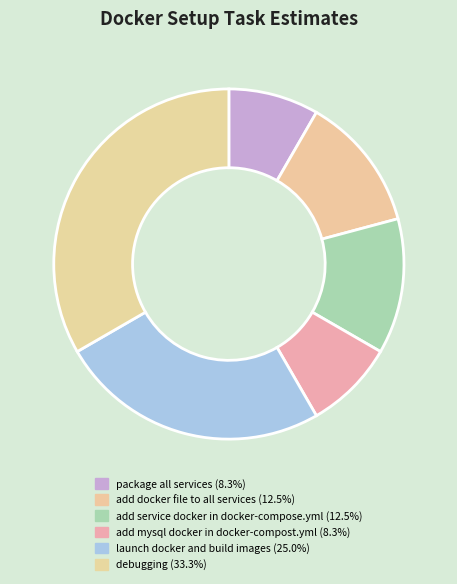

Rank the categories by value from lowest to highest.

package all services, add mysql docker in docker-compost.yml, add docker file to all services, add service docker in docker-compose.yml, launch docker and build images, debugging